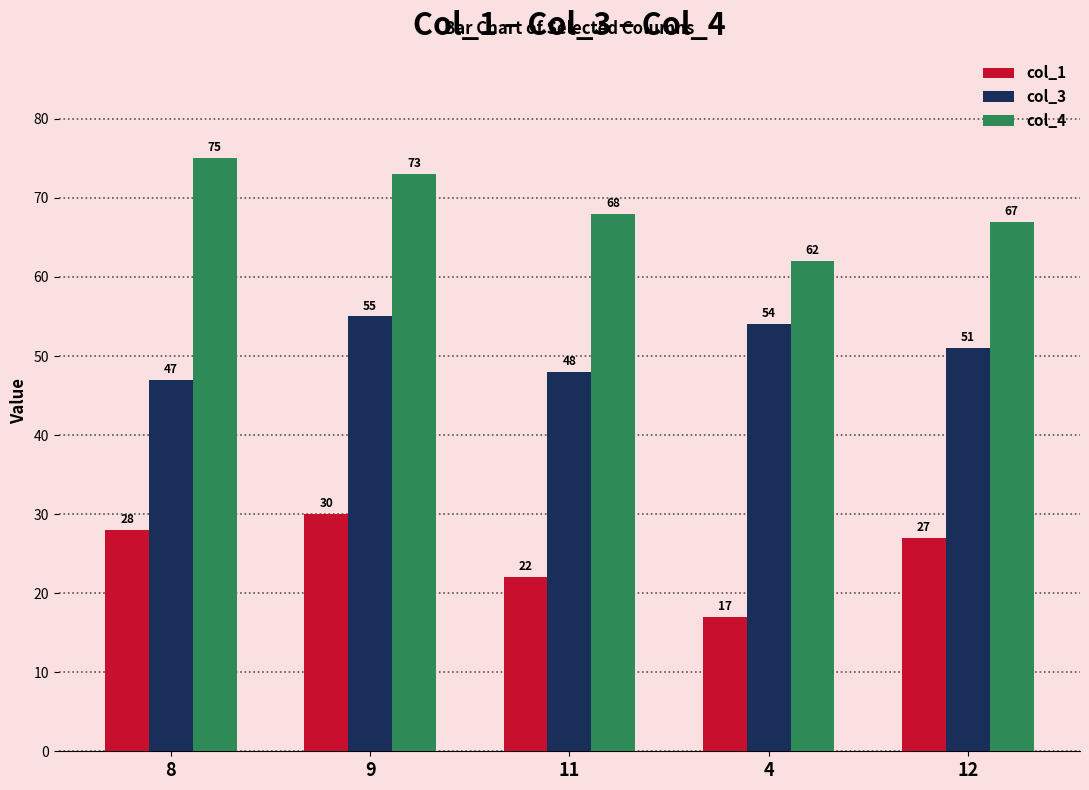

What position from the left is 4?

4